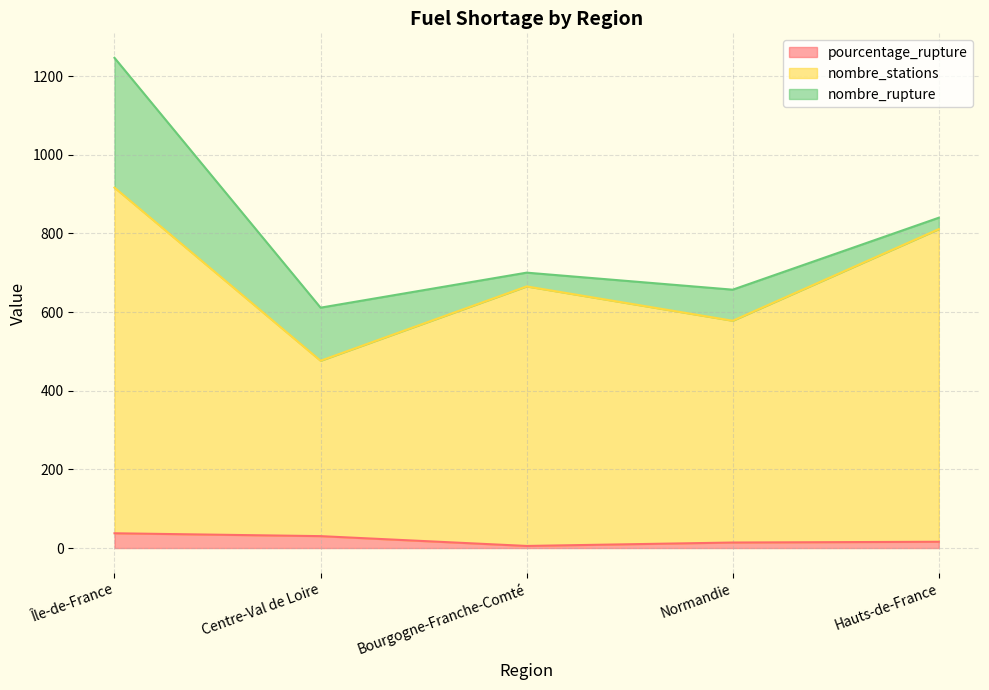

What is the label of the 5th point from the left?

Hauts-de-France